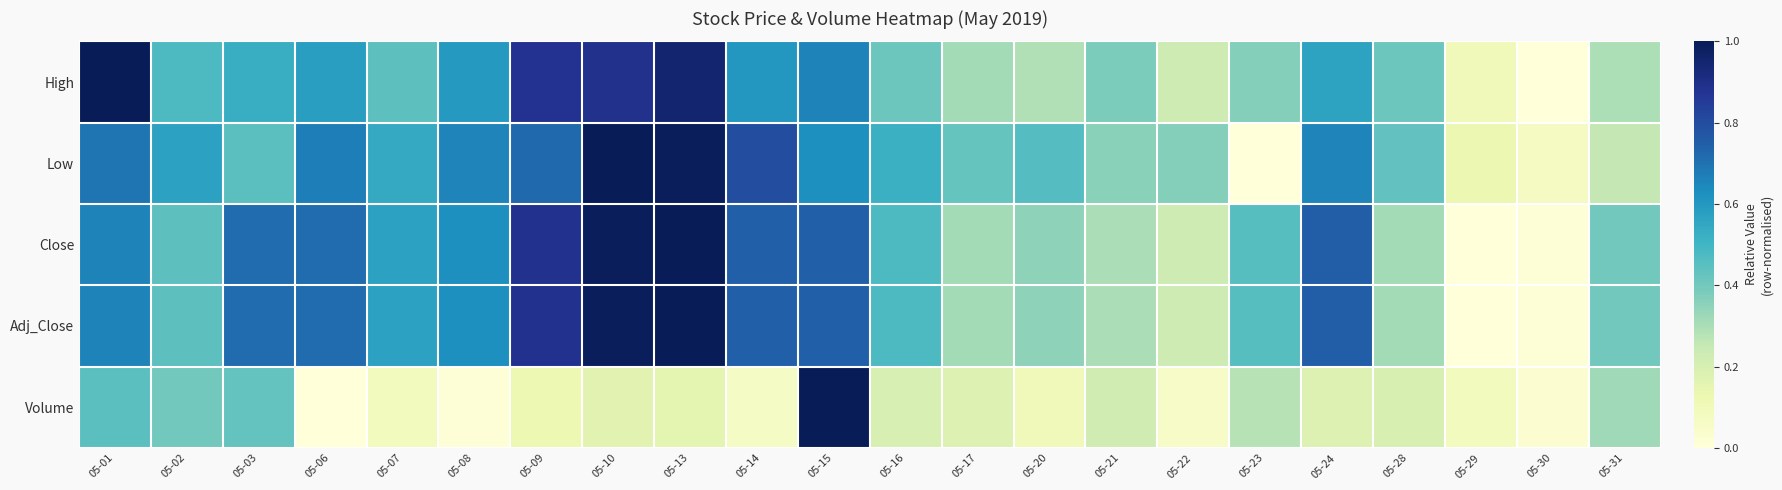

Reading left to right, transcribe all the data shown in this chart.

High: 05-01=1.0	05-02=0.5	05-03=0.5	05-06=0.6	05-07=0.4	05-08=0.6	05-09=0.9	05-10=0.9	05-13=1.0	05-14=0.6	05-15=0.7	05-16=0.4	05-17=0.3	05-20=0.3	05-21=0.4	05-22=0.2	05-23=0.4	05-24=0.6	05-28=0.4	05-29=0.1	05-30=0.0	05-31=0.3
Low: 05-01=0.7	05-02=0.6	05-03=0.4	05-06=0.7	05-07=0.5	05-08=0.7	05-09=0.7	05-10=1.0	05-13=1.0	05-14=0.8	05-15=0.6	05-16=0.5	05-17=0.4	05-20=0.5	05-21=0.4	05-22=0.4	05-23=0.0	05-24=0.7	05-28=0.4	05-29=0.1	05-30=0.1	05-31=0.3
Close: 05-01=0.7	05-02=0.4	05-03=0.7	05-06=0.7	05-07=0.6	05-08=0.6	05-09=0.9	05-10=1.0	05-13=1.0	05-14=0.7	05-15=0.7	05-16=0.5	05-17=0.3	05-20=0.4	05-21=0.3	05-22=0.2	05-23=0.5	05-24=0.8	05-28=0.3	05-29=0.0	05-30=0.0	05-31=0.4
Adj_Close: 05-01=0.7	05-02=0.4	05-03=0.7	05-06=0.7	05-07=0.6	05-08=0.6	05-09=0.9	05-10=1.0	05-13=1.0	05-14=0.7	05-15=0.7	05-16=0.5	05-17=0.3	05-20=0.4	05-21=0.3	05-22=0.2	05-23=0.5	05-24=0.8	05-28=0.3	05-29=0.0	05-30=0.0	05-31=0.4
Volume: 05-01=0.4	05-02=0.4	05-03=0.4	05-06=0.0	05-07=0.1	05-08=0.0	05-09=0.1	05-10=0.2	05-13=0.2	05-14=0.1	05-15=1.0	05-16=0.2	05-17=0.2	05-20=0.1	05-21=0.2	05-22=0.1	05-23=0.3	05-24=0.2	05-28=0.2	05-29=0.1	05-30=0.0	05-31=0.3